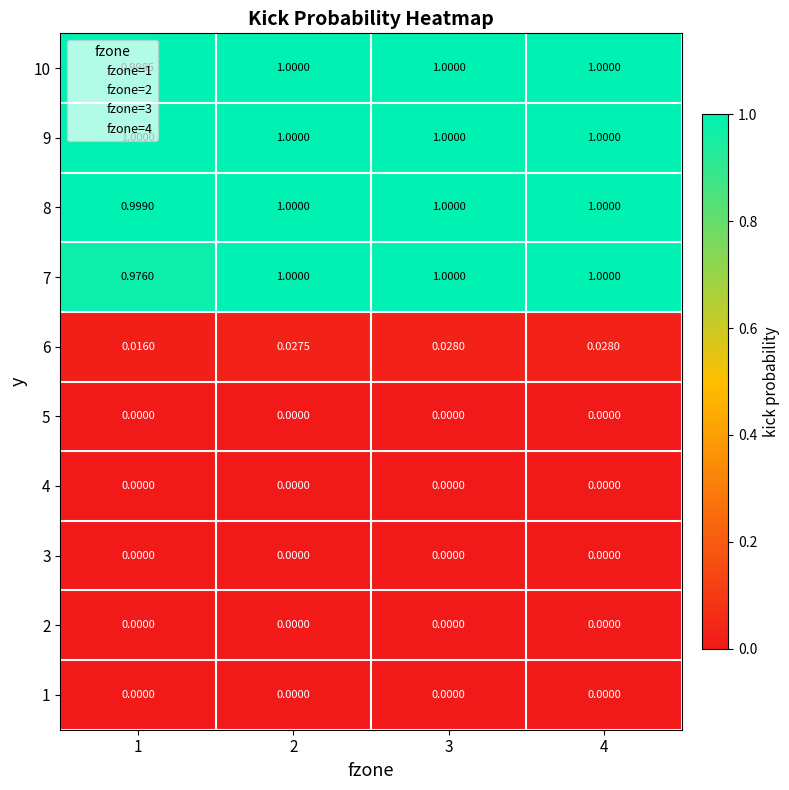

Which series has the largest total across all categories?

9